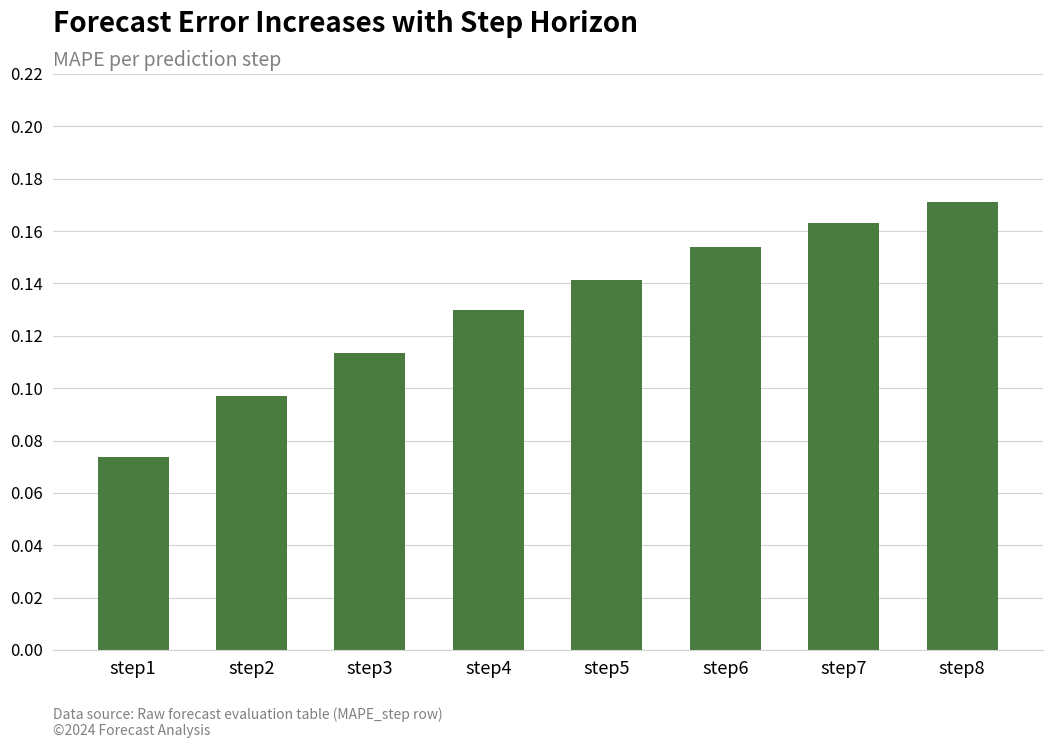

The chart shows a value of 0.3 at step7. True or false?

False